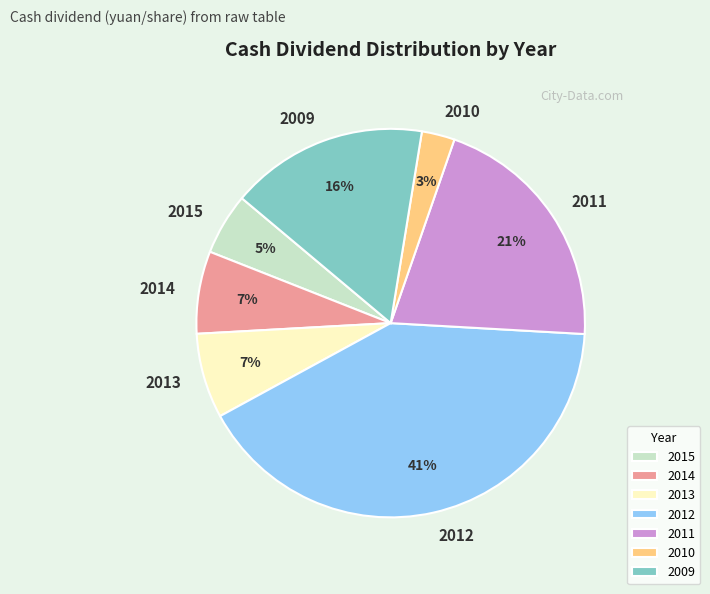

Which slice is the smallest?

2010